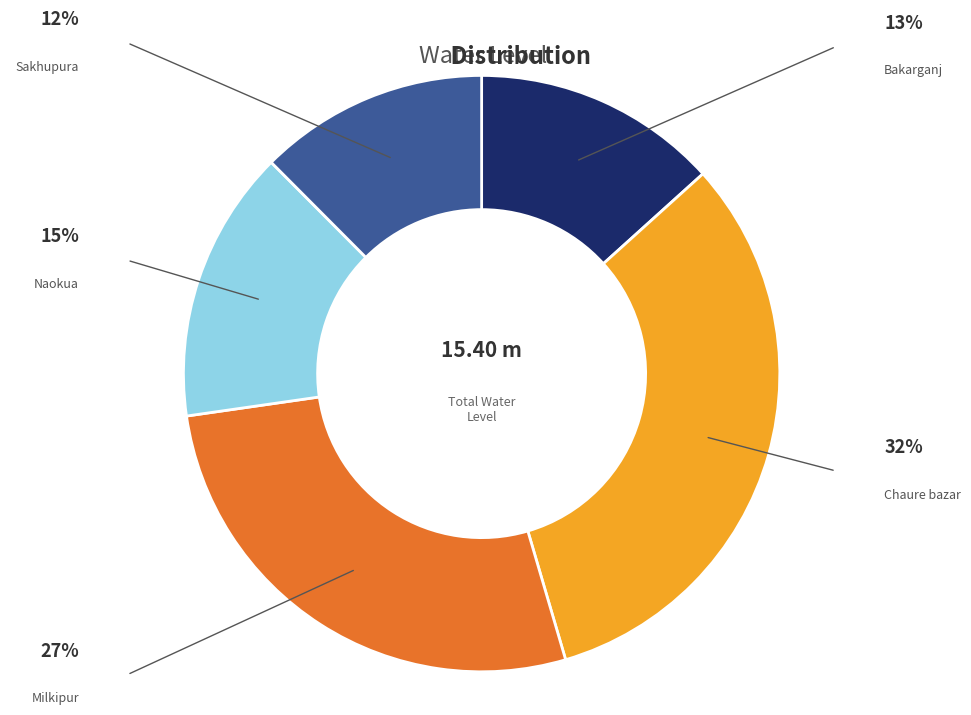

Is there any slice that represents more than half of the pie?

No